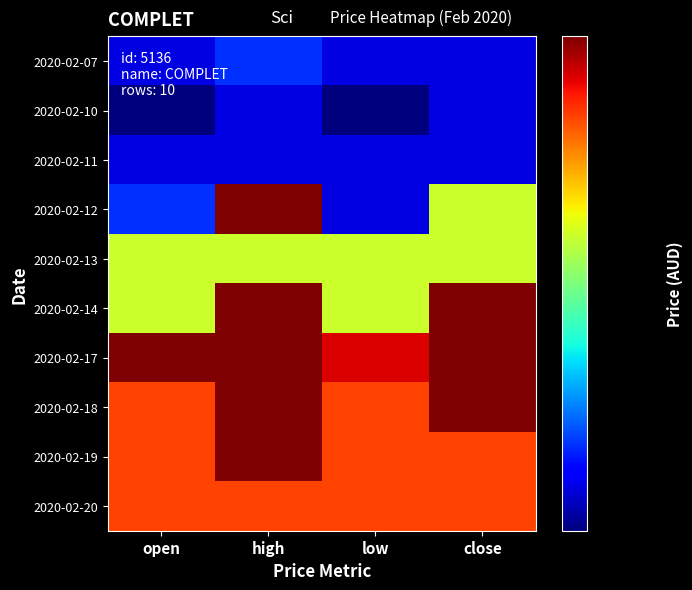

What is the greatest value displayed?

0.7